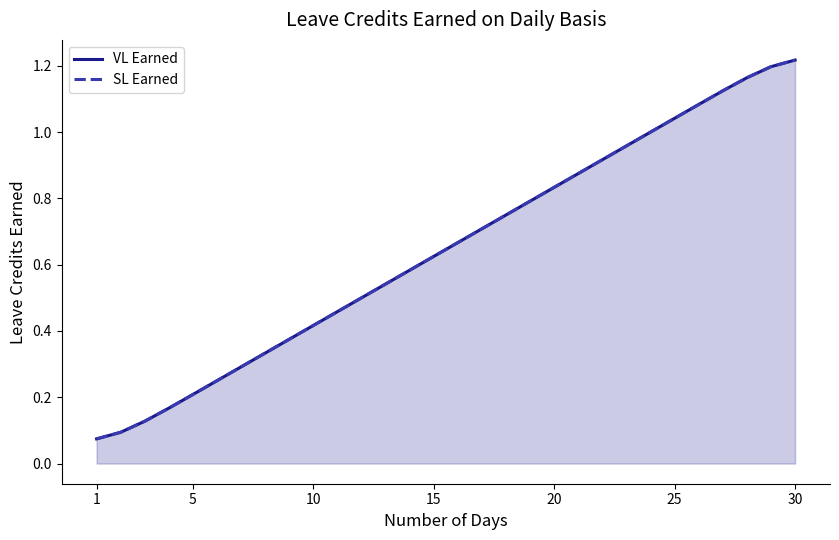

How many series are shown in this chart?

2